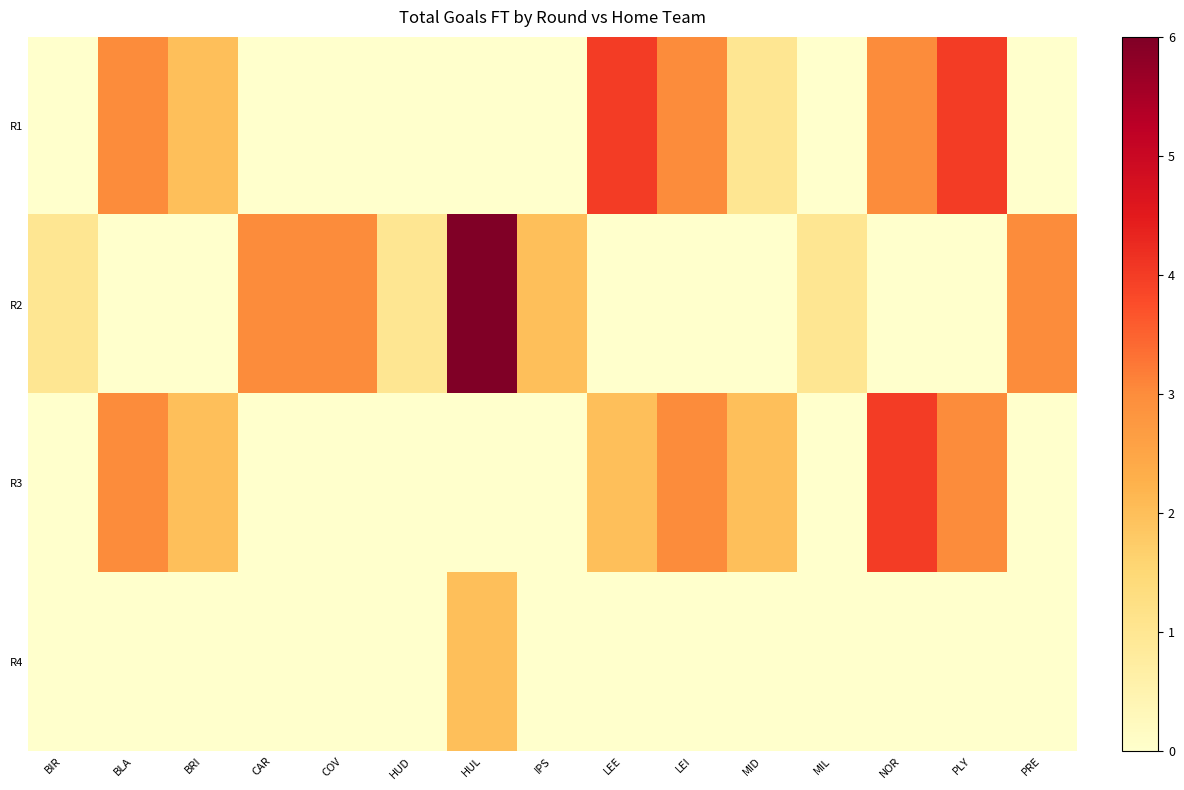

List the series in order of their peak value, highest first.

R2, R1, R3, R4